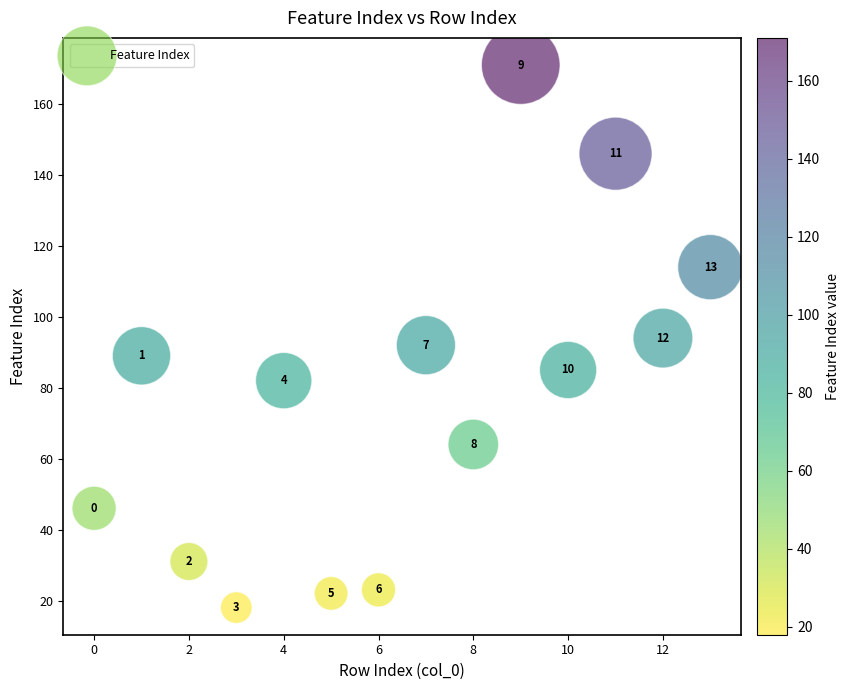

What Y value in the scatter plot is closest to 94?

94